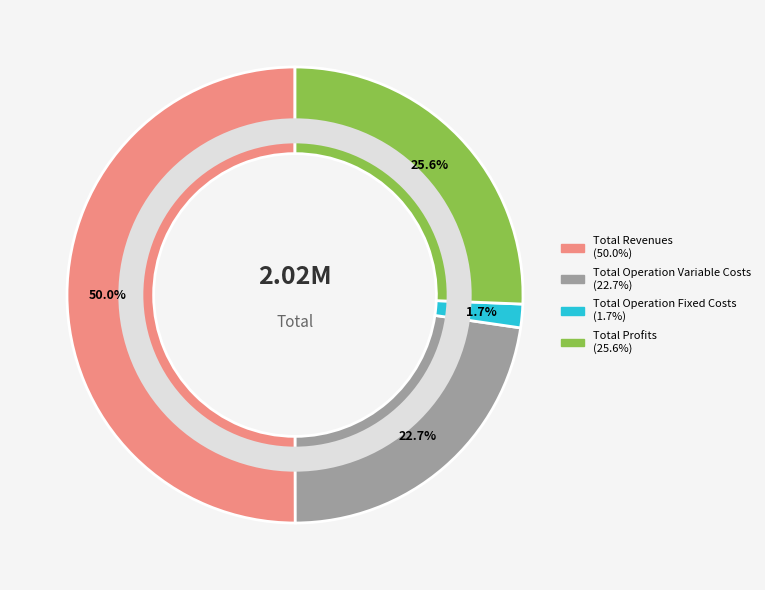

Which category accounts for the majority?

Total Revenues